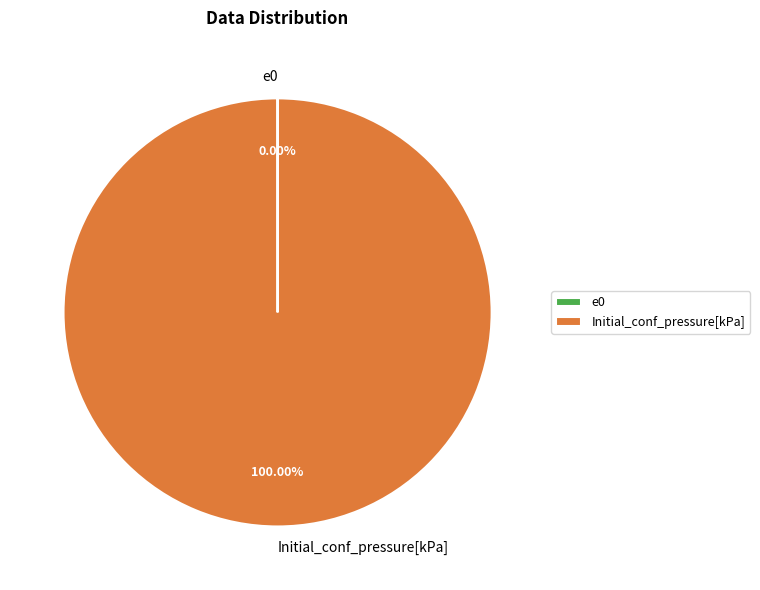

Does any single category account for the majority?

Yes